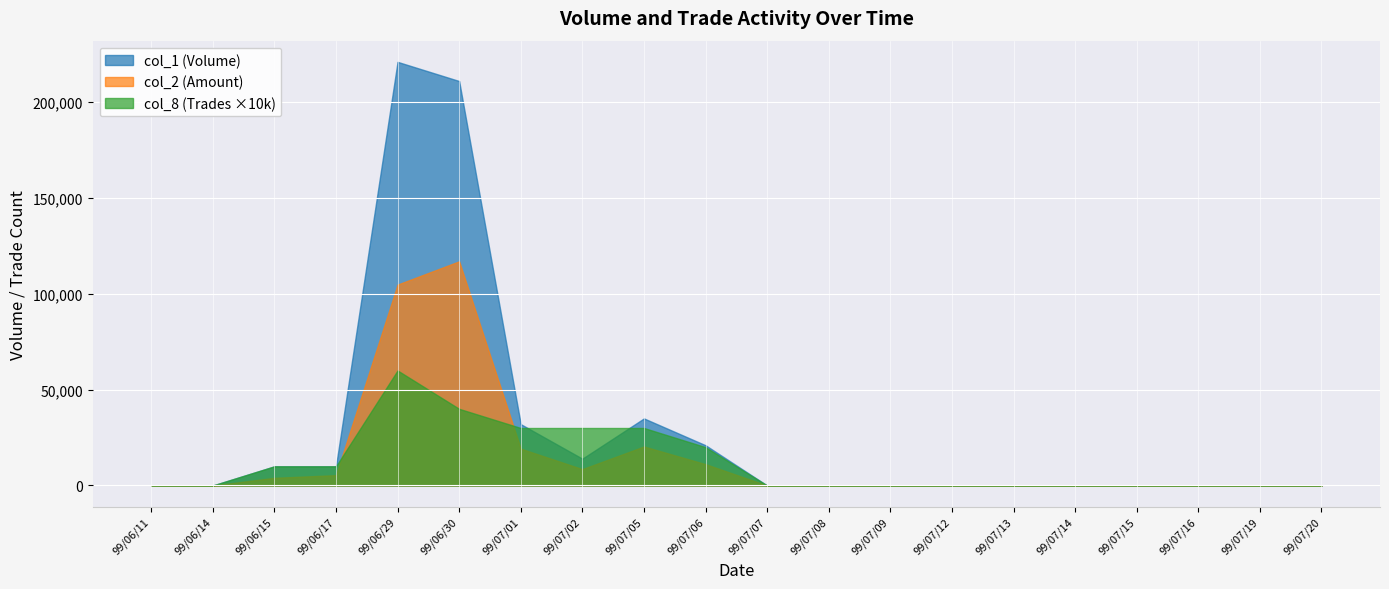

Which series has the largest total across all categories?

col_1 (Volume)